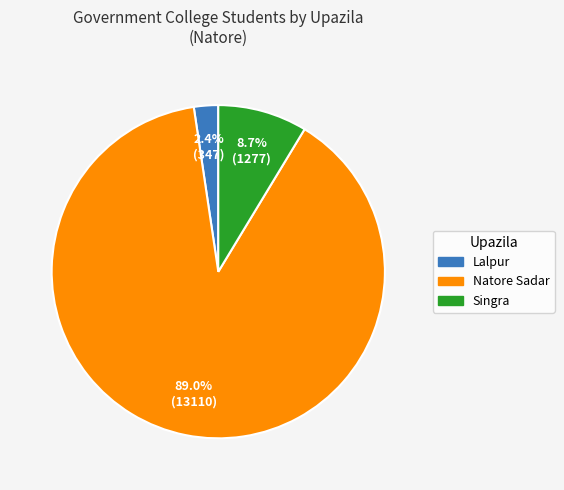

Which slice represents more than half of the pie?

Natore Sadar